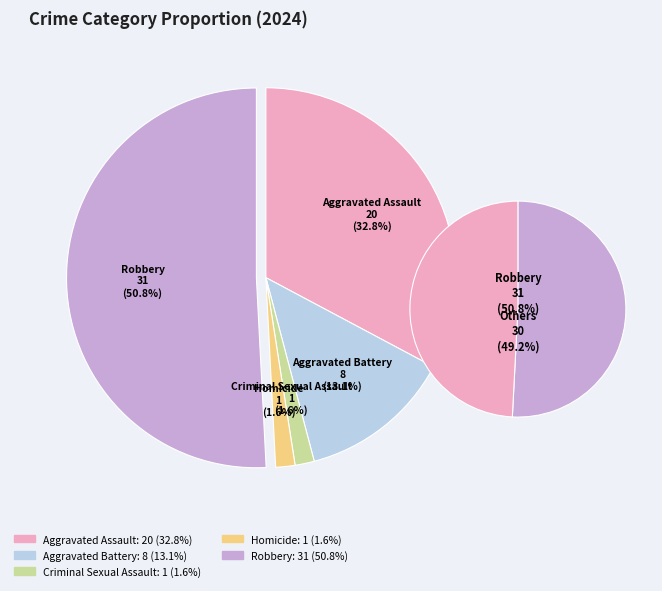

True or false: Aggravated Assault accounts for 33% of the total.

True